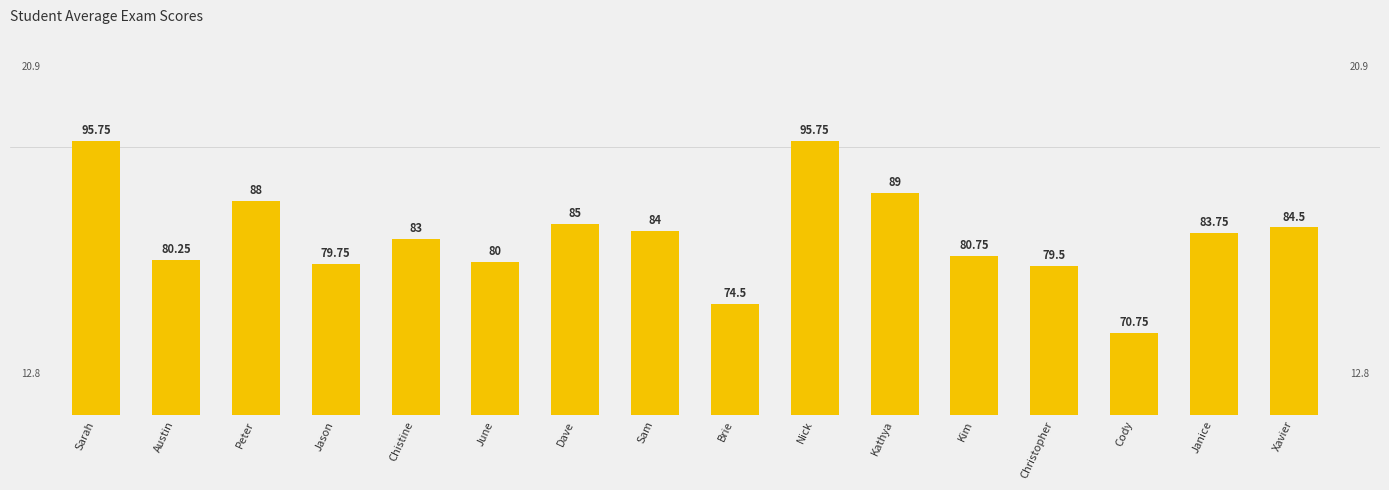

Which category has the lowest value across all series?

Cody